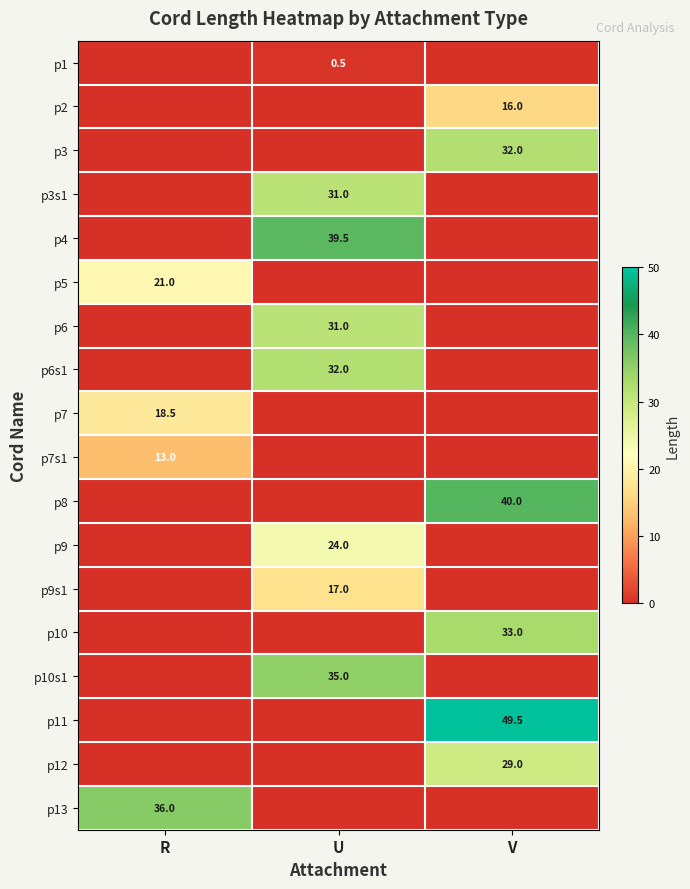

What is the total value across all series at V?

199.5